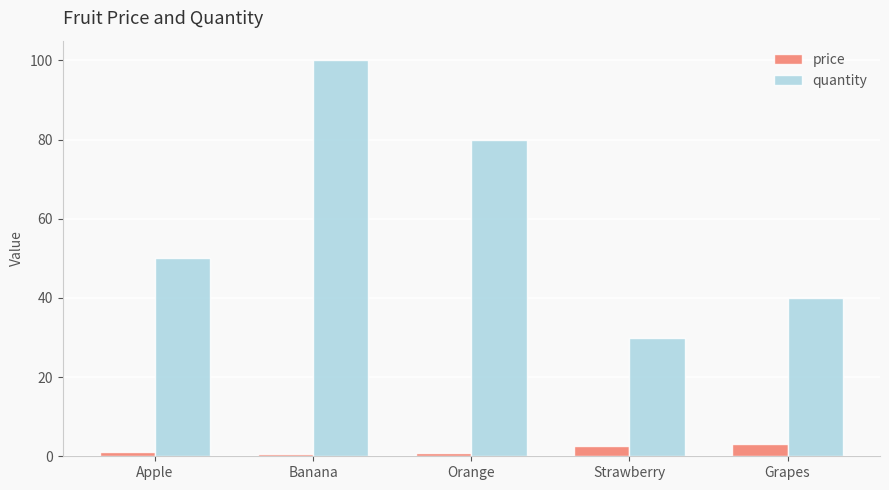

What is the difference between the maximum and minimum values in the quantity series?

70.0